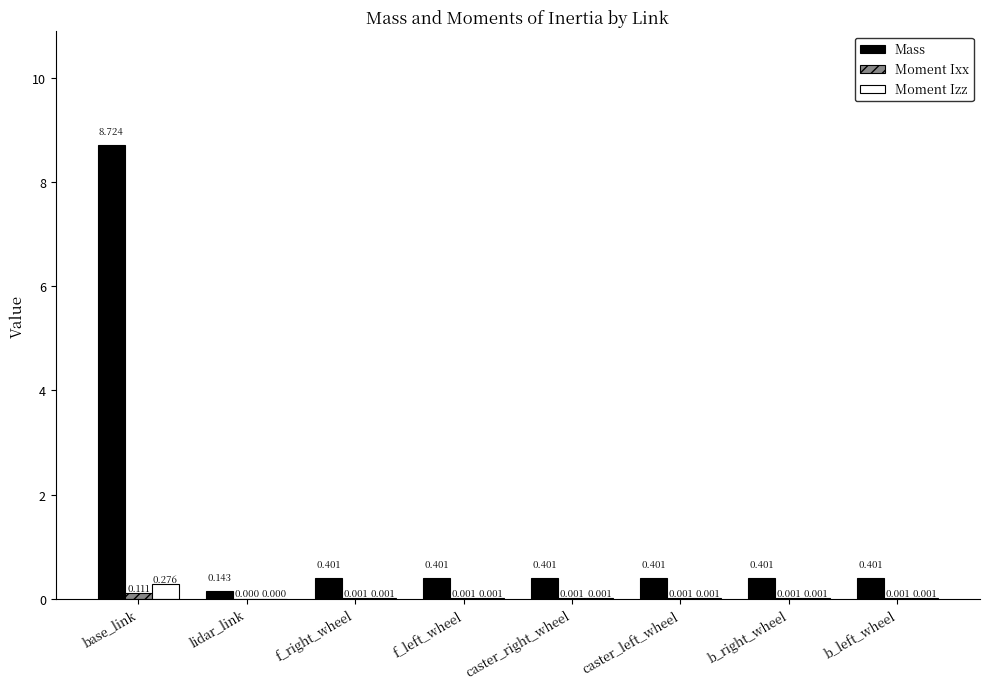

Is the value of Moment Izz at f_right_wheel greater than the value of Mass at f_right_wheel?

No